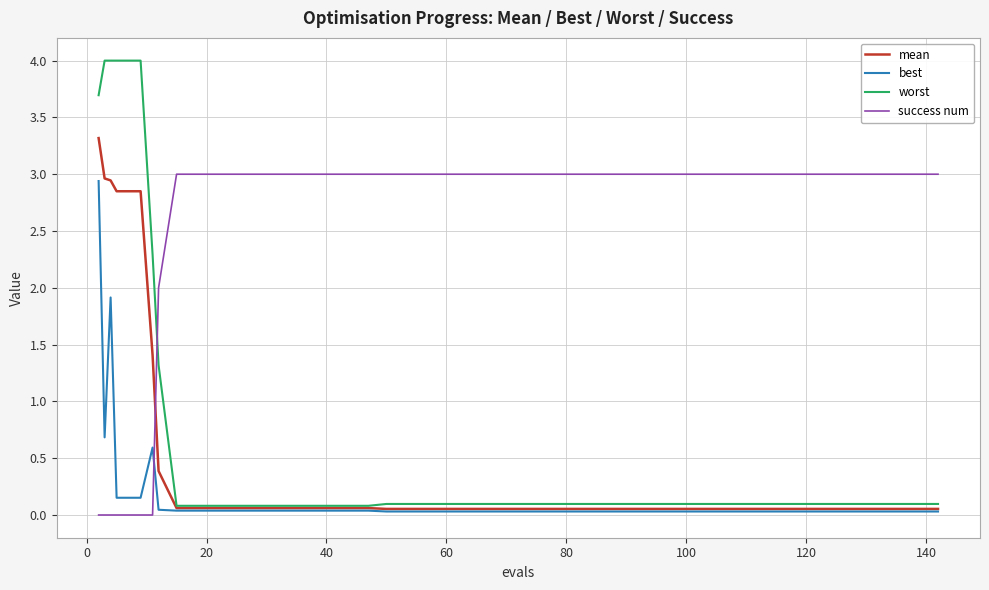

Which series has the largest total across all categories?

success num